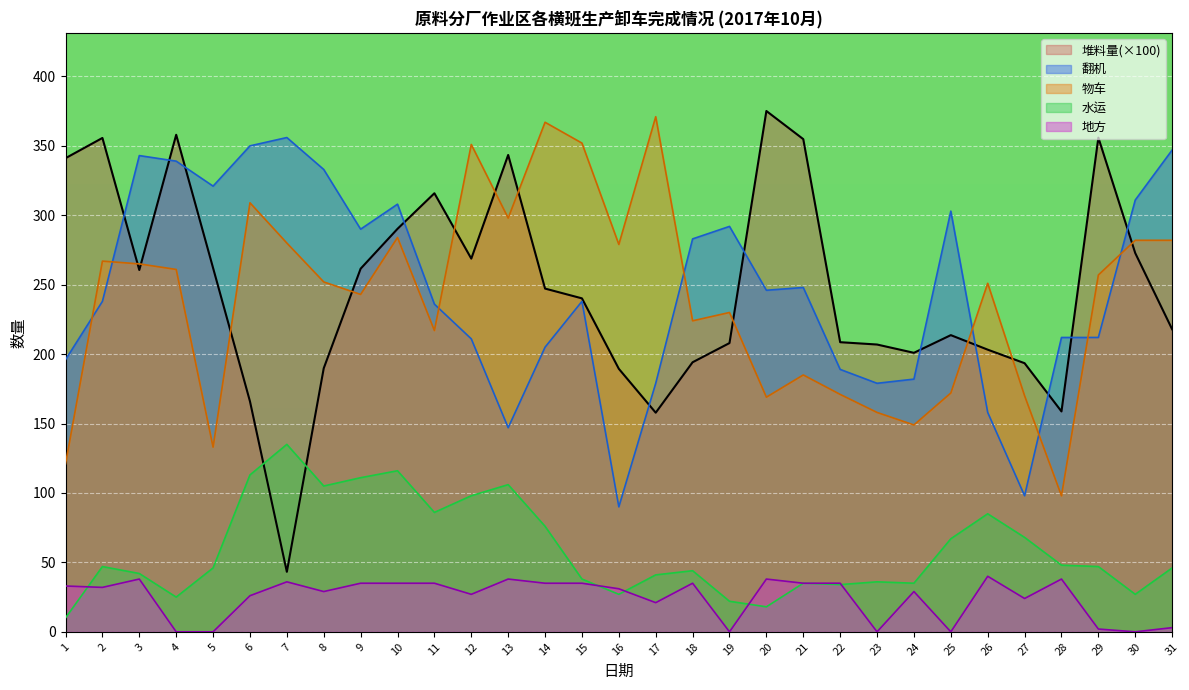

What is the difference between the maximum and second lowest values in the 翻机 series?

258.0